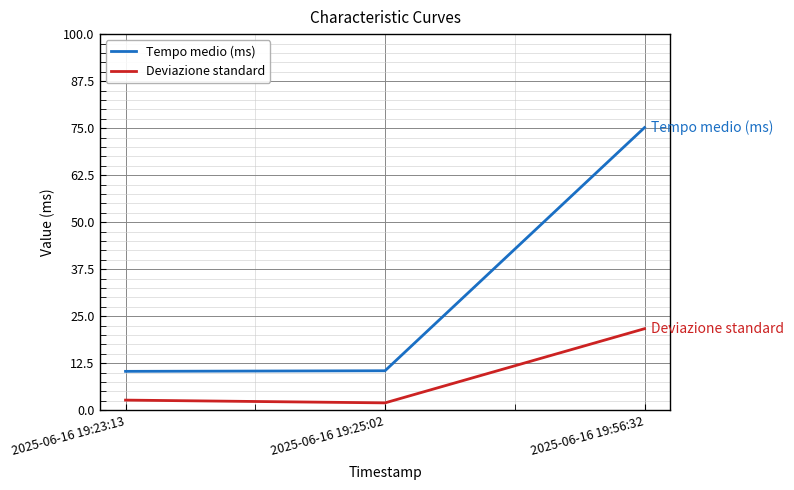

What is the difference between the highest and lowest values at 2025-06-16 19:23:13?

7.6